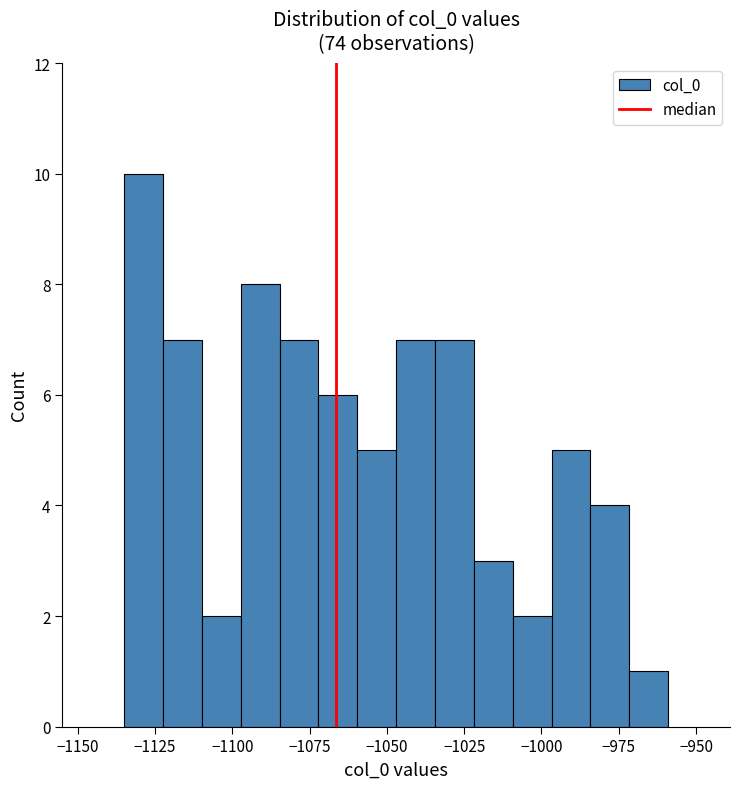

Around what value on the x-axis is the tallest bar? Give the approximate position of its centre, as read against the axis.

-1130